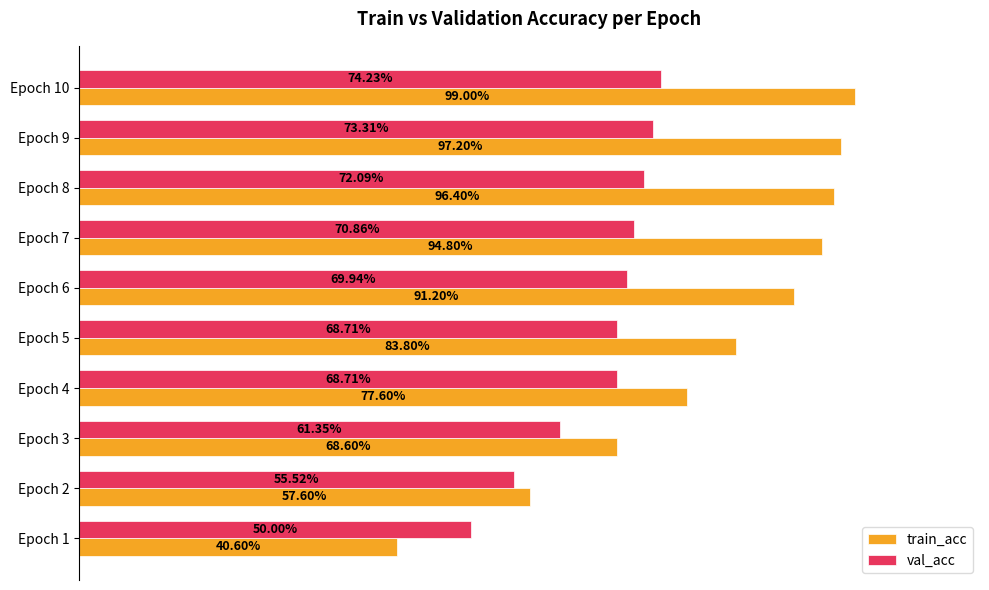

Rank the series by their average value, from highest to lowest.

train_acc, val_acc